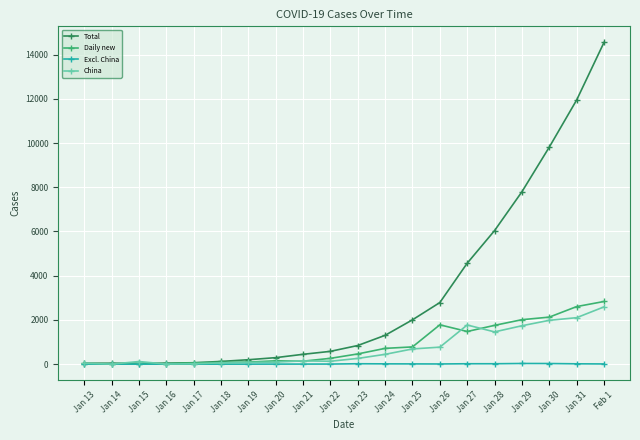

At which category is the sum across all series the highest?

Feb 1